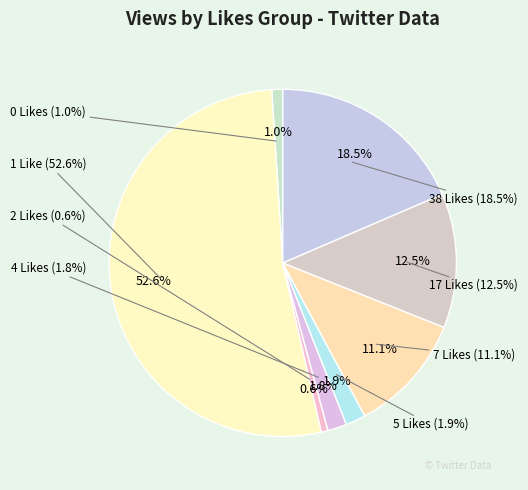

Which category has the biggest portion of the pie?

1 Like